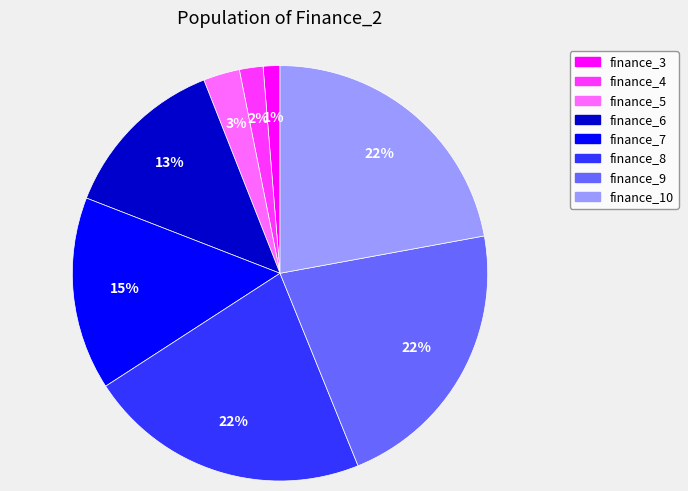

Combined, do finance_10 and finance_8 account for over 50%?

No